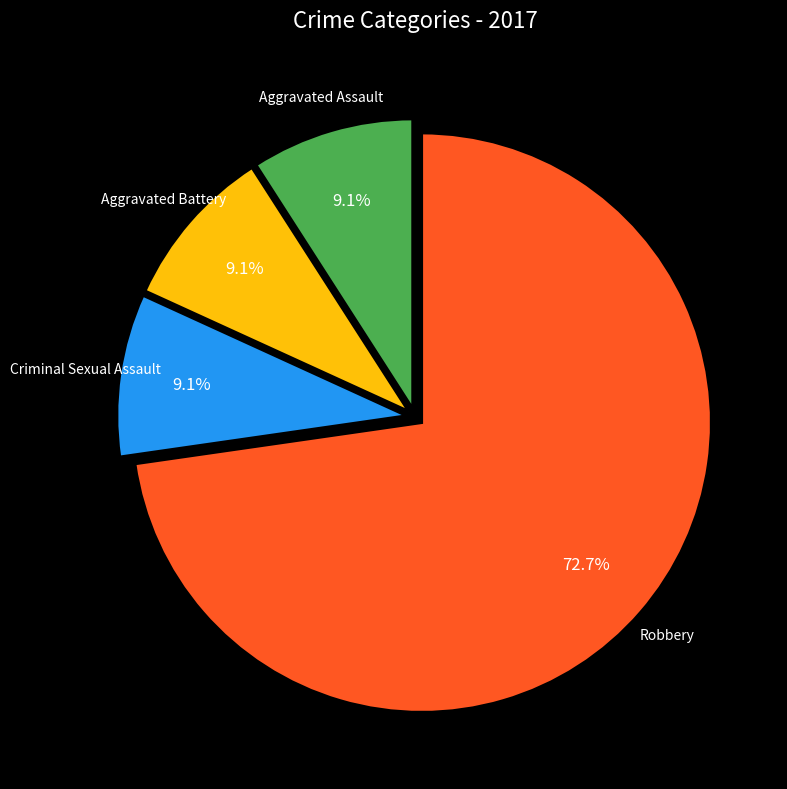

Which category has the biggest portion of the pie?

Robbery